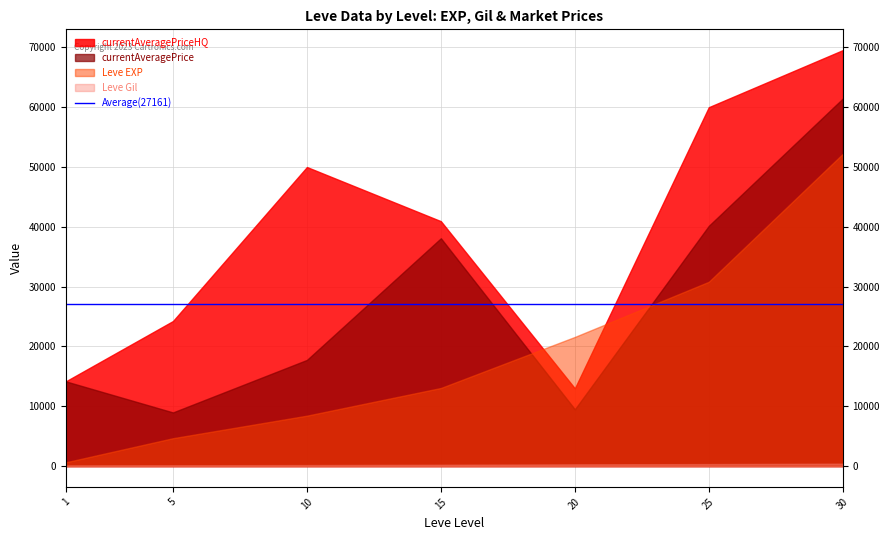

Which category has the highest value across all series?

30